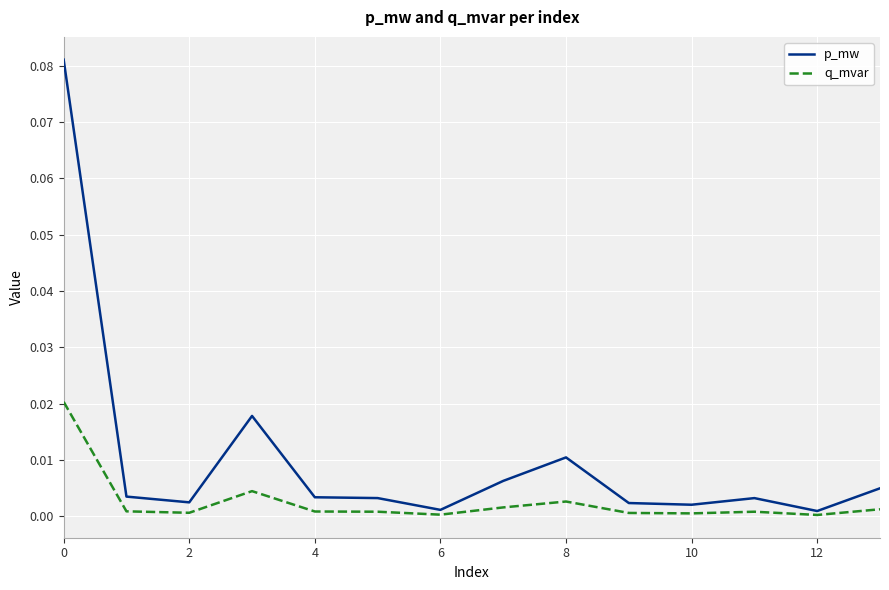

Which series has the widest spread of values?

p_mw